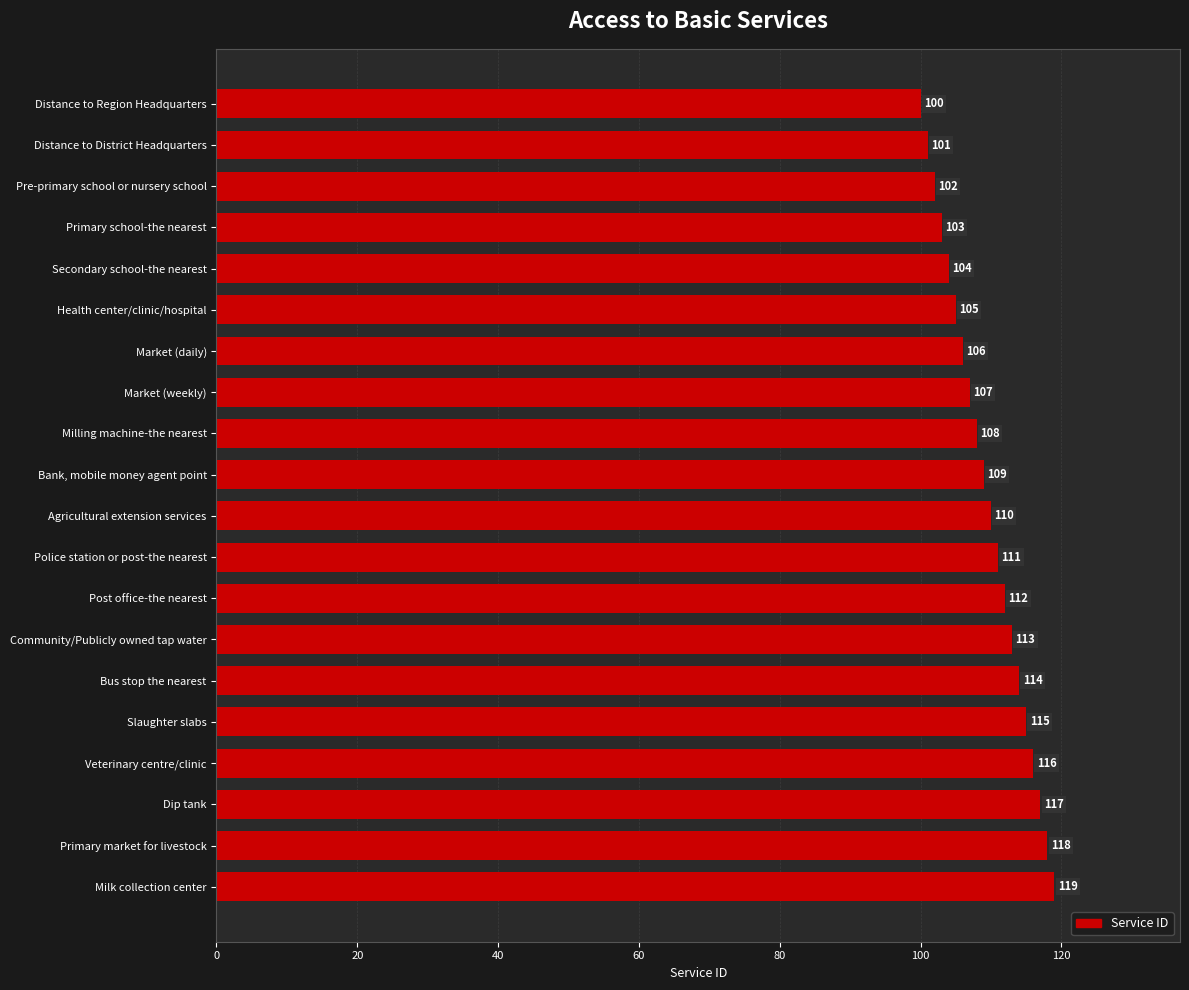

What position from the bottom is Health center/clinic/hospital?

15